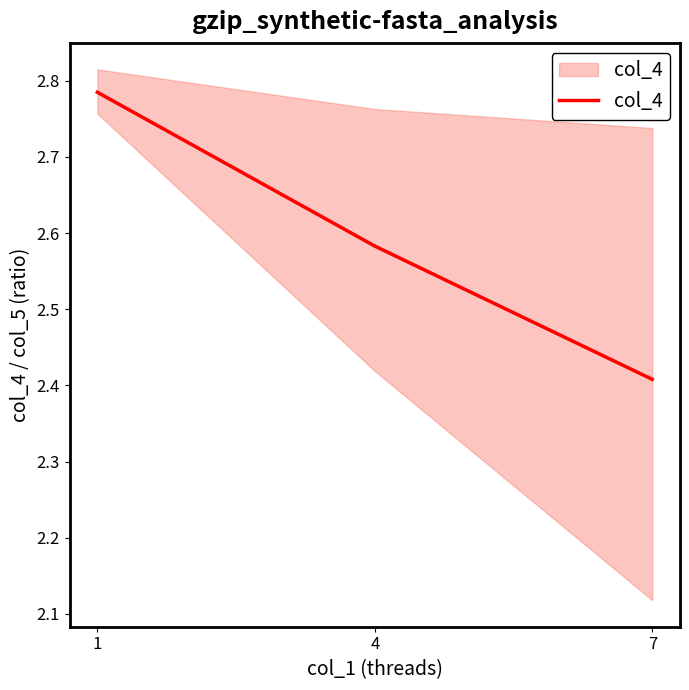

The chart shows a value of 0.9 at 1. True or false?

False